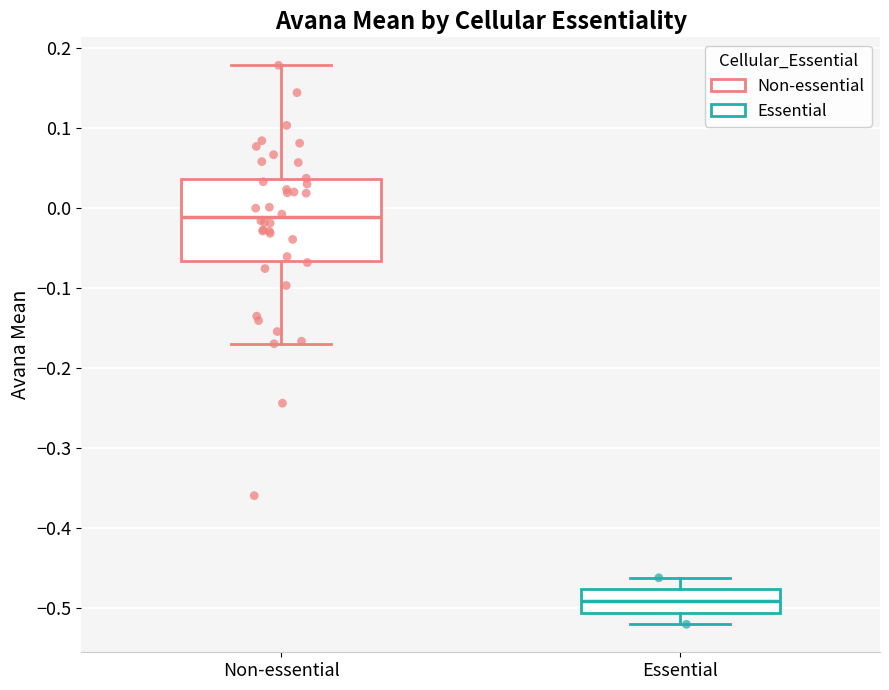

Which box has the highest median line?

Non-essential